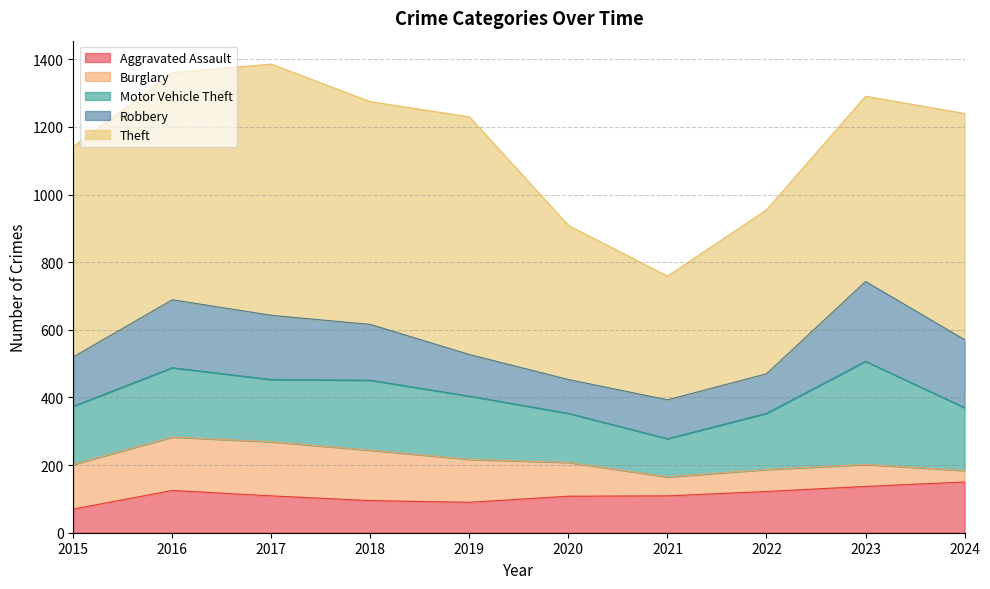

At which category is the sum across all series the highest?

2017